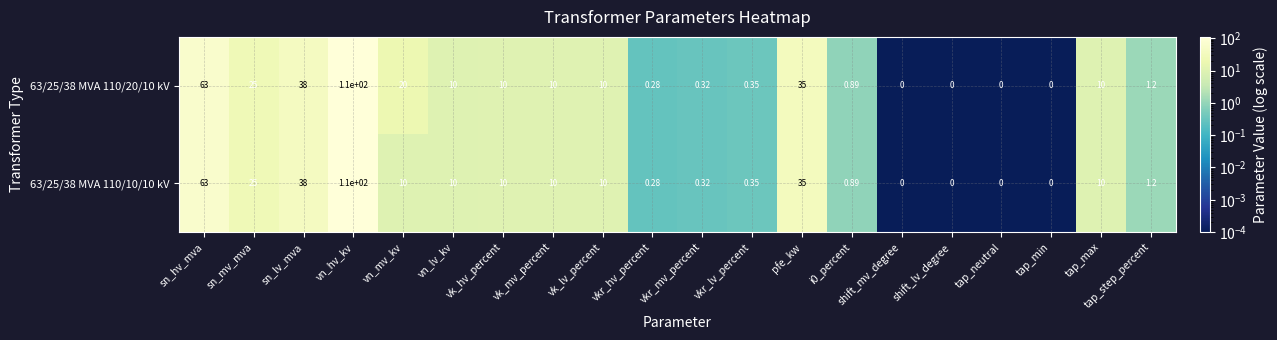

Where does the 63/25/38 MVA 110/20/10 kV series first go above 10?

sn_hv_mva